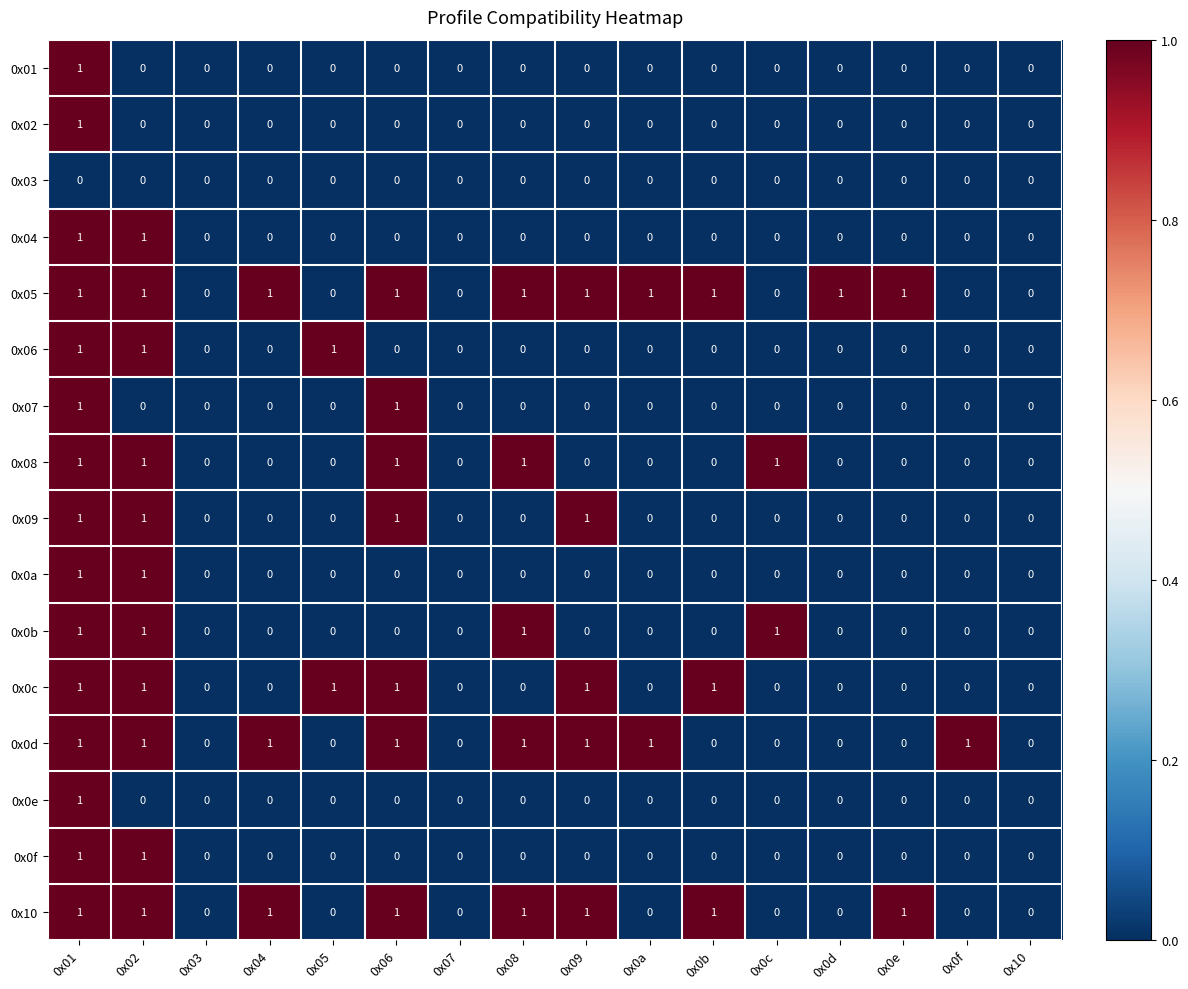

Is it true that 0x0e equals -1 at 0x0a?

False